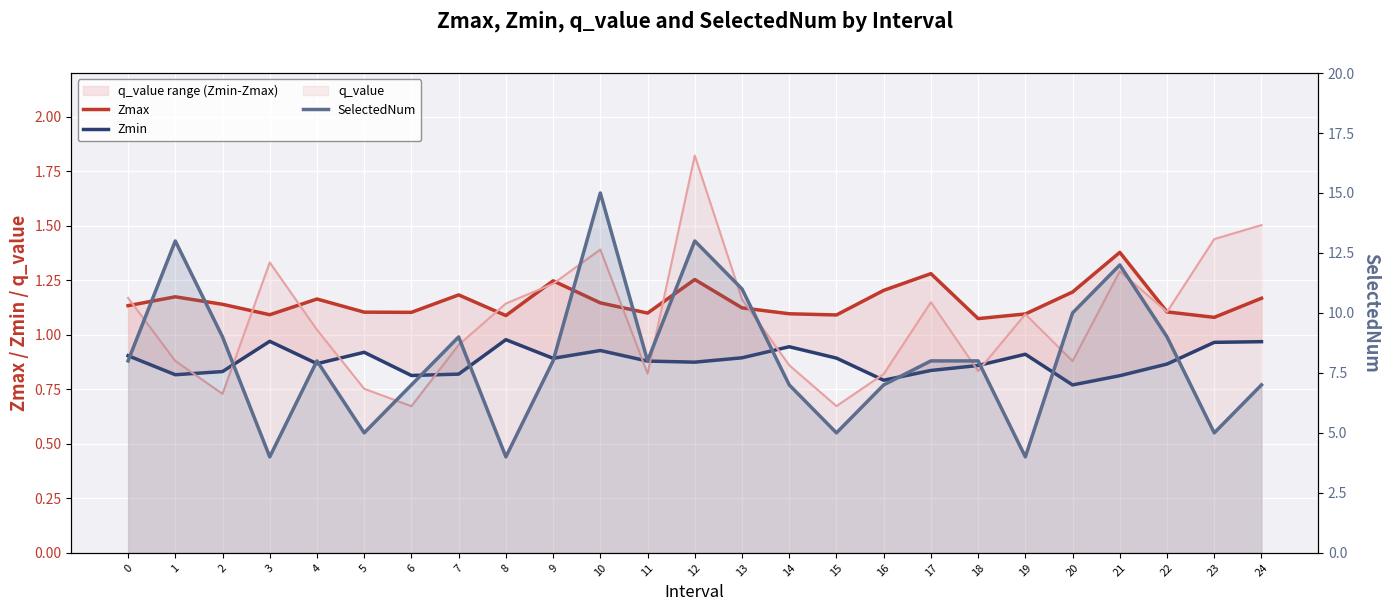

Which category has the lowest value in the SelectedNum series?

3